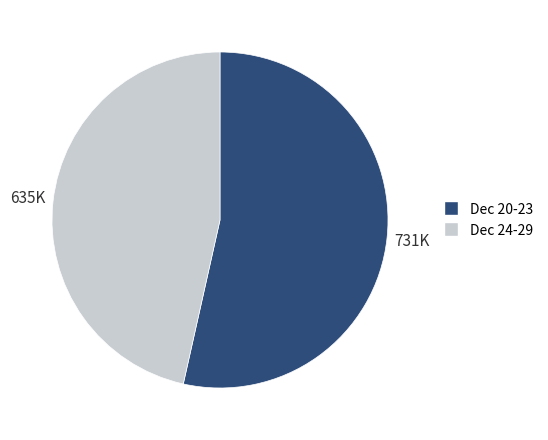

Is there any slice that represents more than half of the pie?

Yes